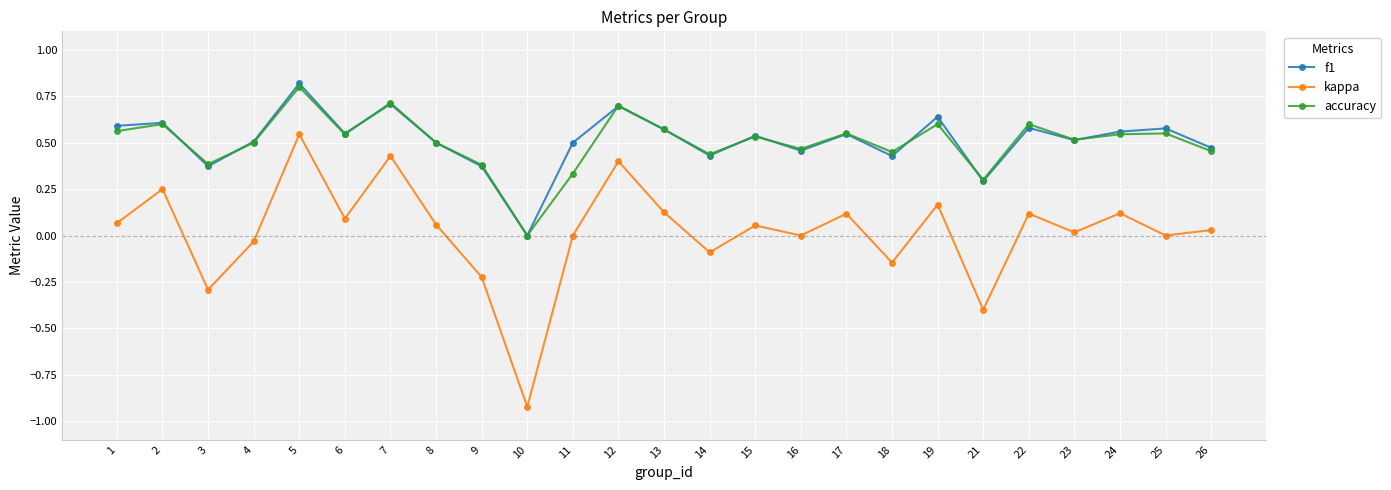

Count the number of categories in the chart.

25